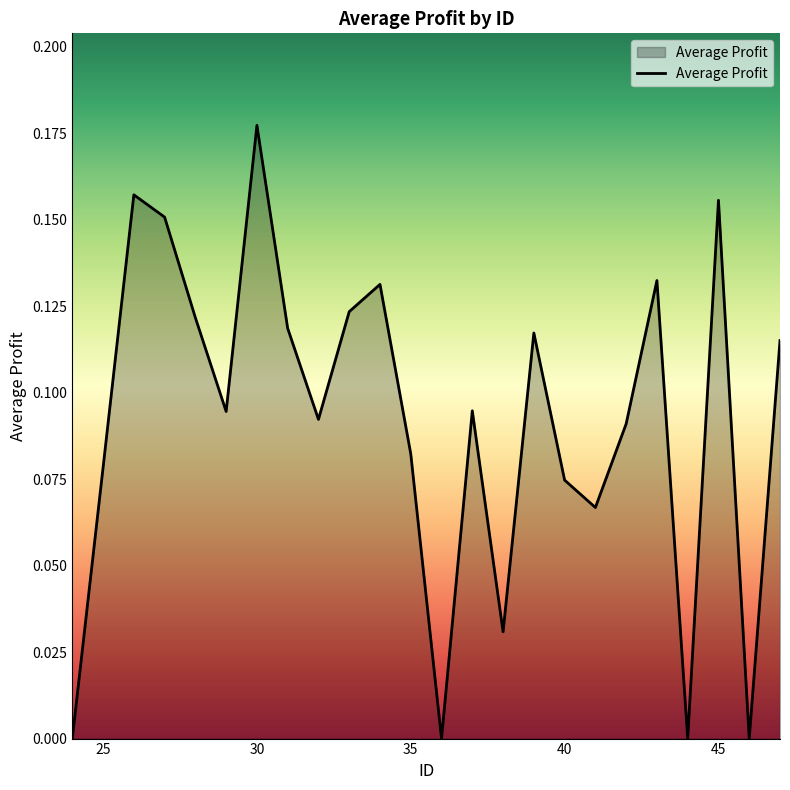

How many lines are shown in the chart?

1